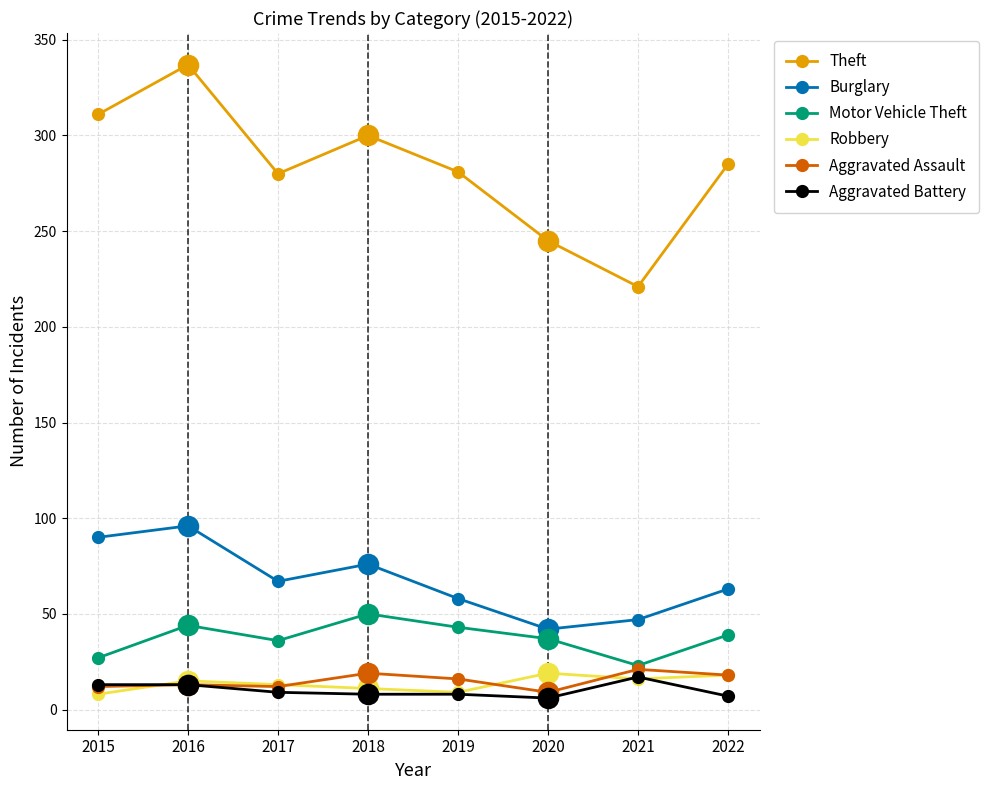

What is the value of the Theft point at the 6th from the left?

245